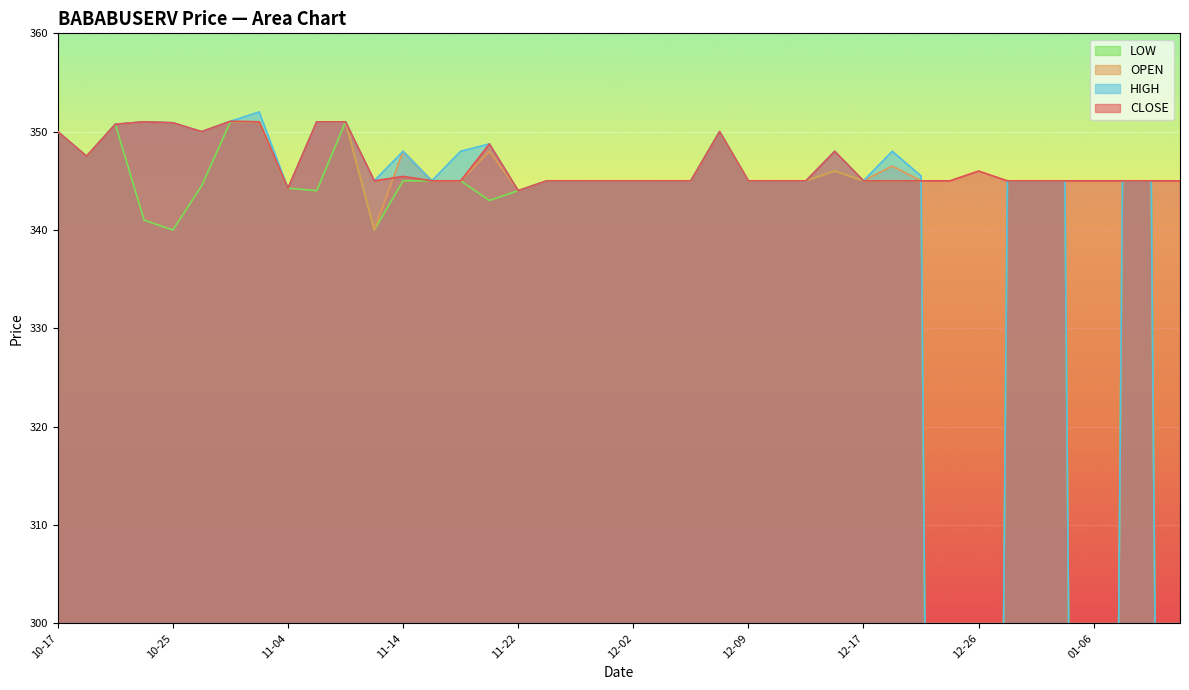

What is the label of the 6th point from the right?

1997-01-01